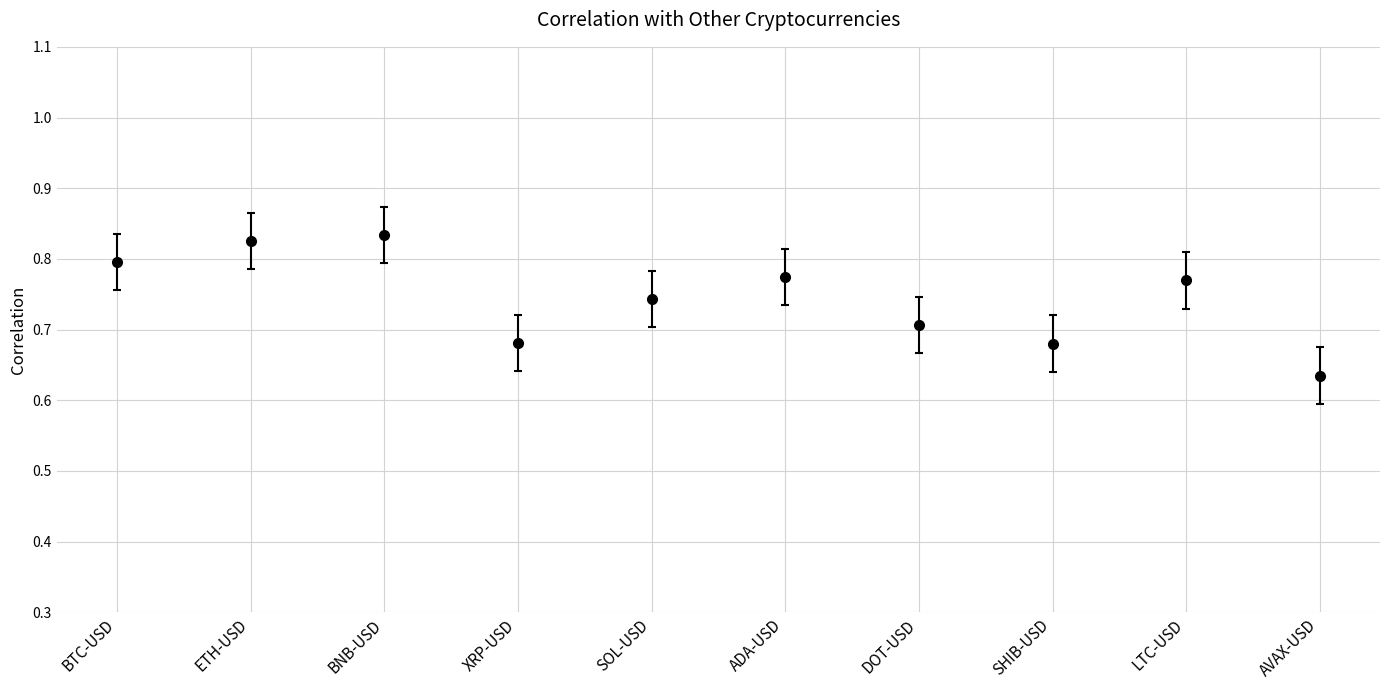

What position from the left is BTC-USD?

1